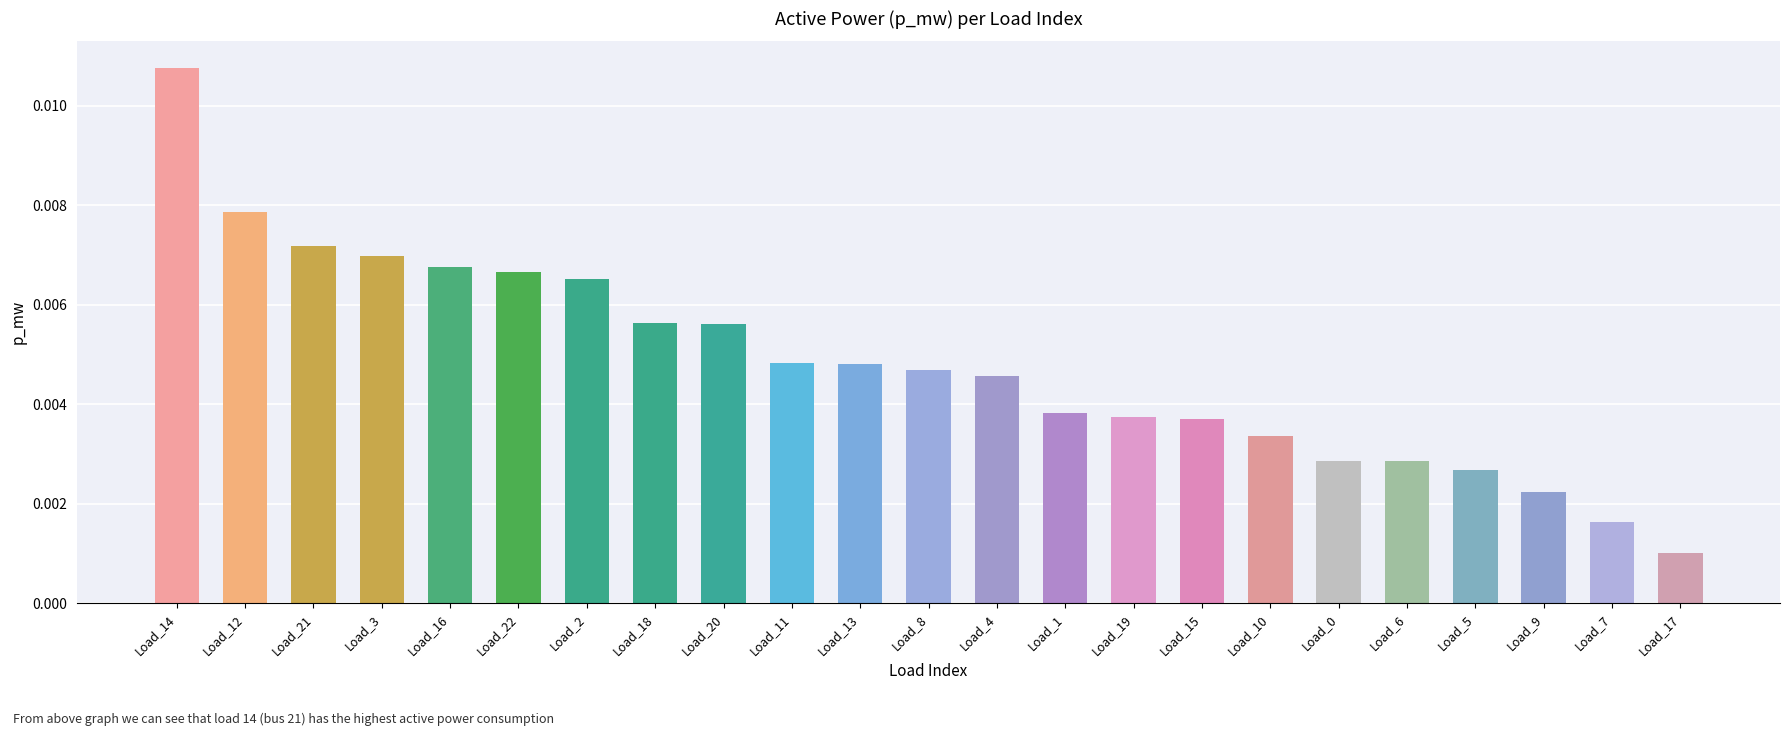

What is the label of the 9th bar from the left?

Load_20